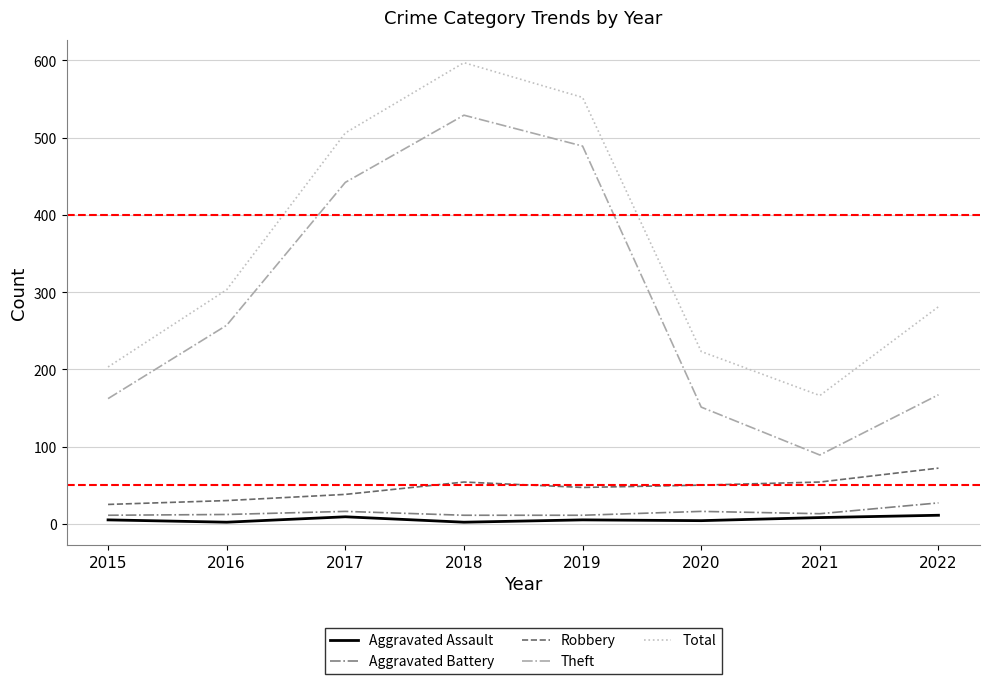

Is it true that Robbery equals 47 at 2019?

True